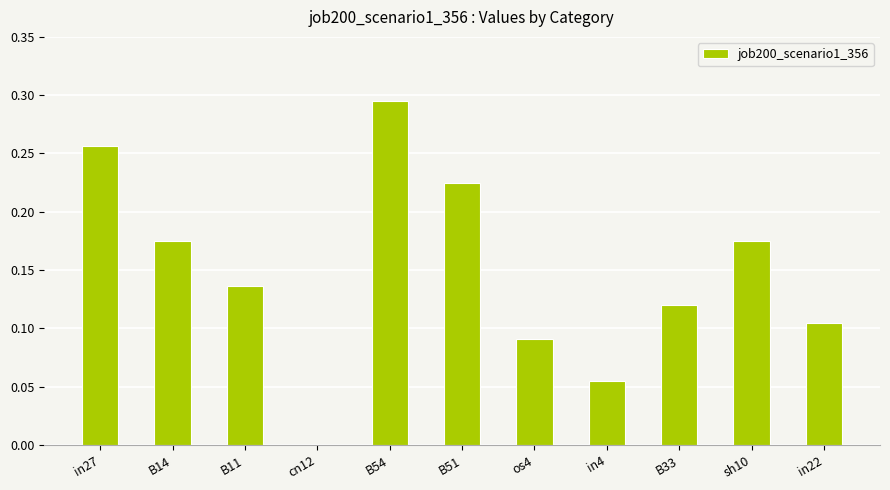

Which has a higher value, in4 or in22?

in22